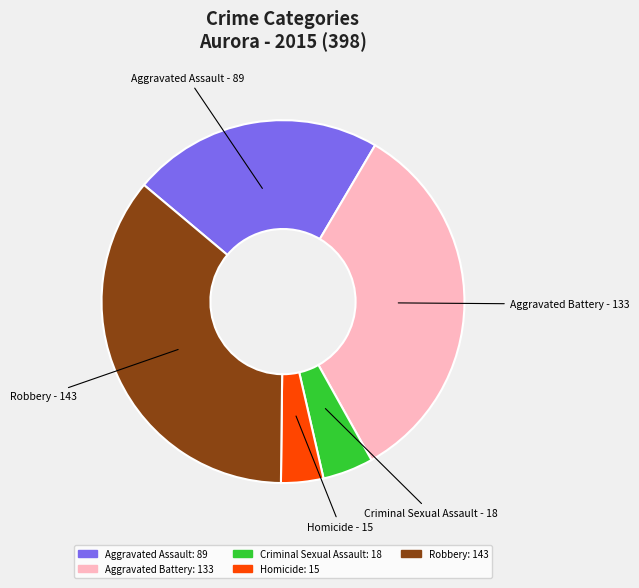

Is there a majority slice in this chart?

No